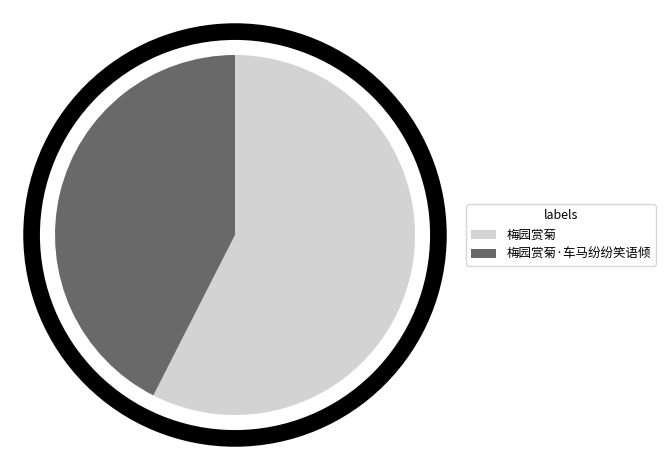

Is it true that 梅园赏菊·车马纷纷笑语倾 is 57% of the pie?

False